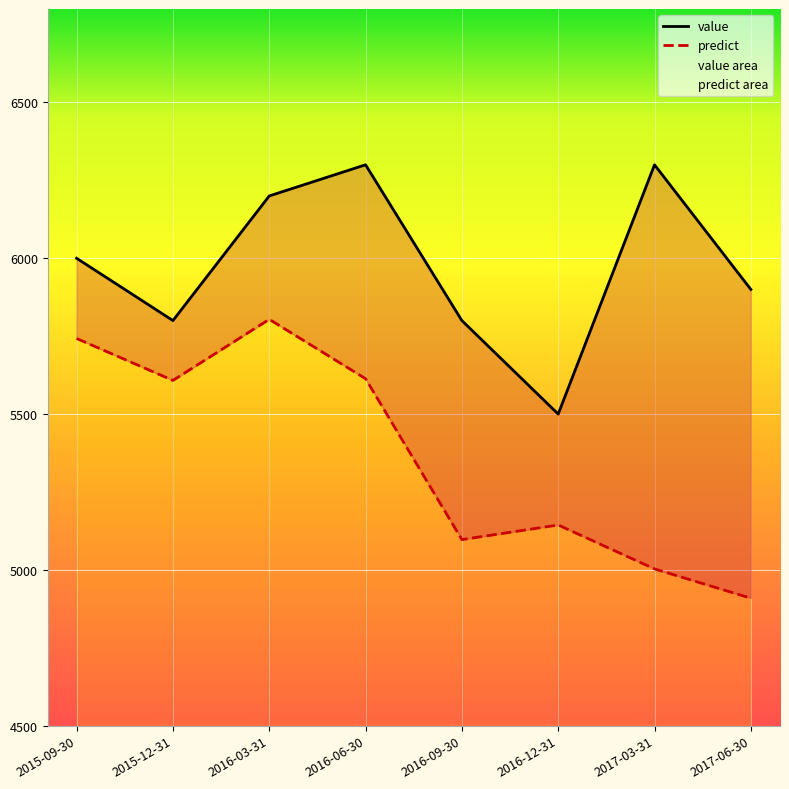

Rank the categories by predict value from highest to lowest.

2016-03-31, 2015-09-30, 2016-06-30, 2015-12-31, 2016-12-31, 2016-09-30, 2017-03-31, 2017-06-30